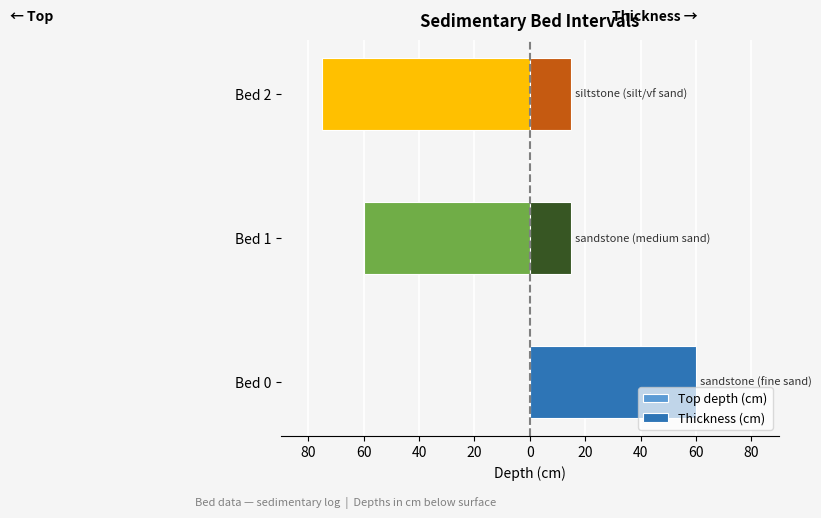

How many bars are there in total?

6